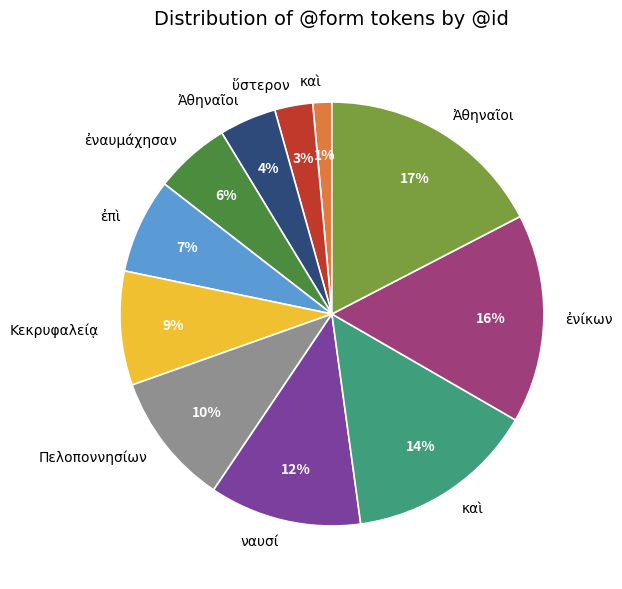

Is there any slice that represents more than half of the pie?

No